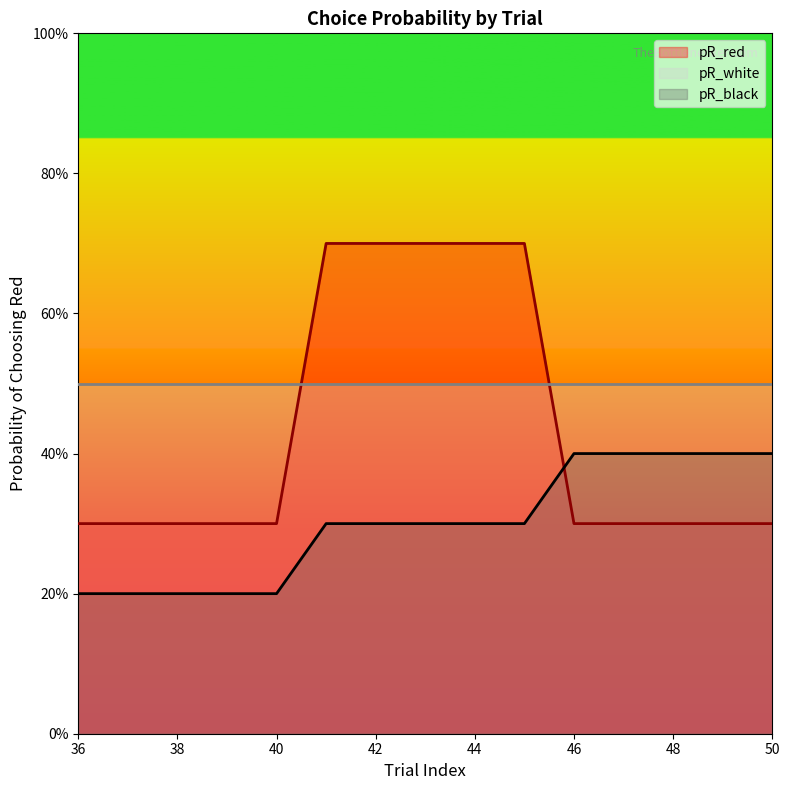

Is it true that pR_black equals 0.3 at 45?

True